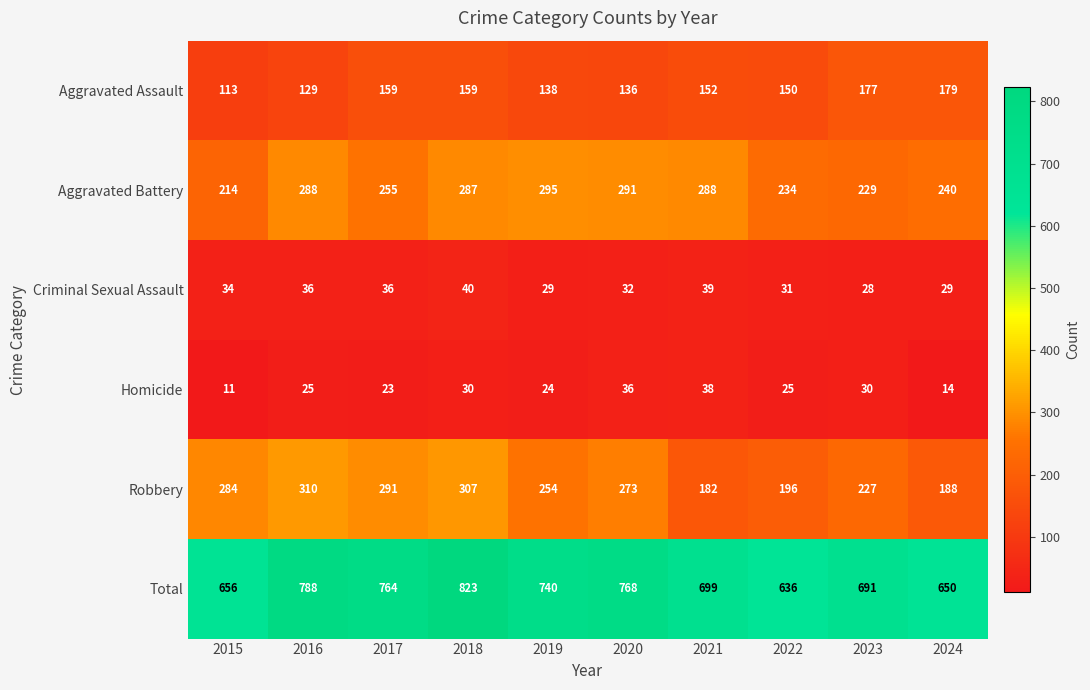

At which label does Robbery first exceed 273?

2015